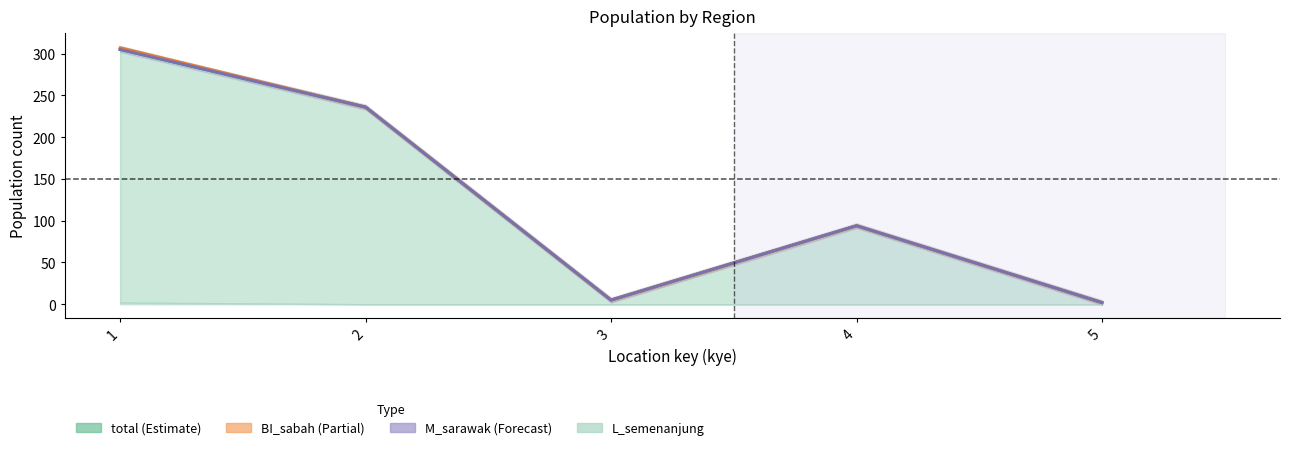

In M_semenanjung, how many points are lower than both neighbors (excluding endpoints)?

1